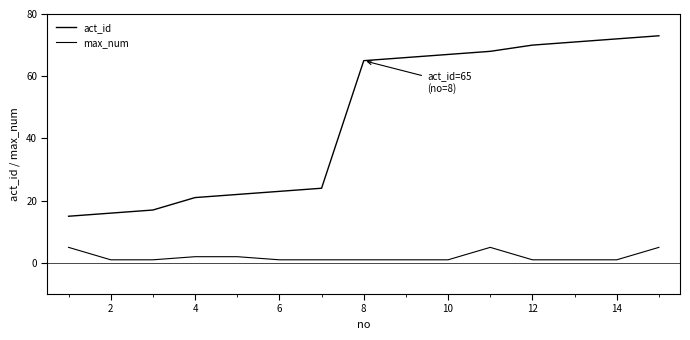

How many lines are shown in the chart?

2